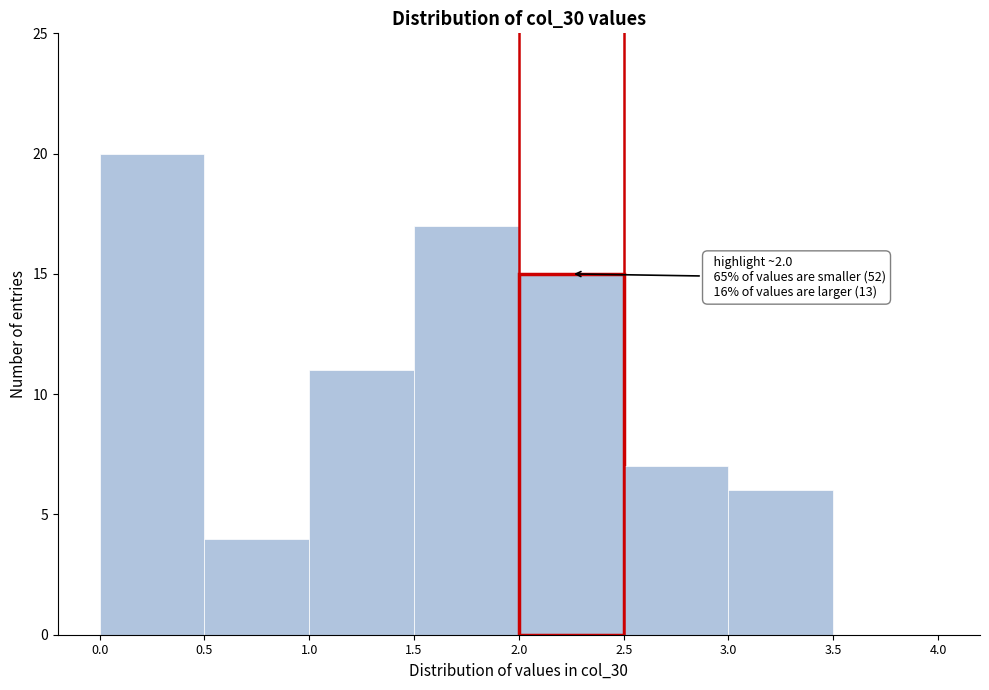

Over which range of the x-axis is the bar tallest?

0.0 to 0.5